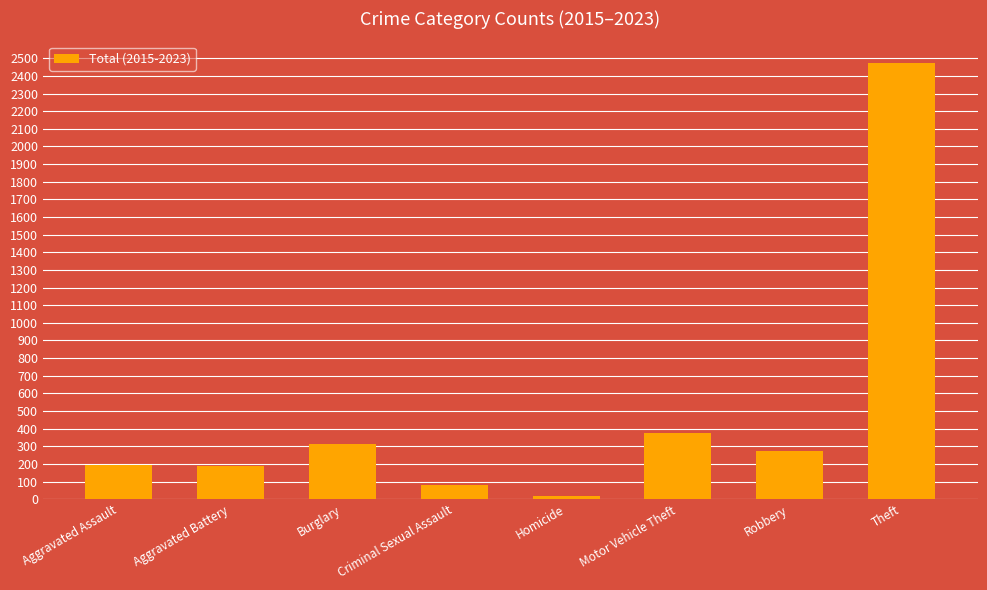

How many values are below 271?

4